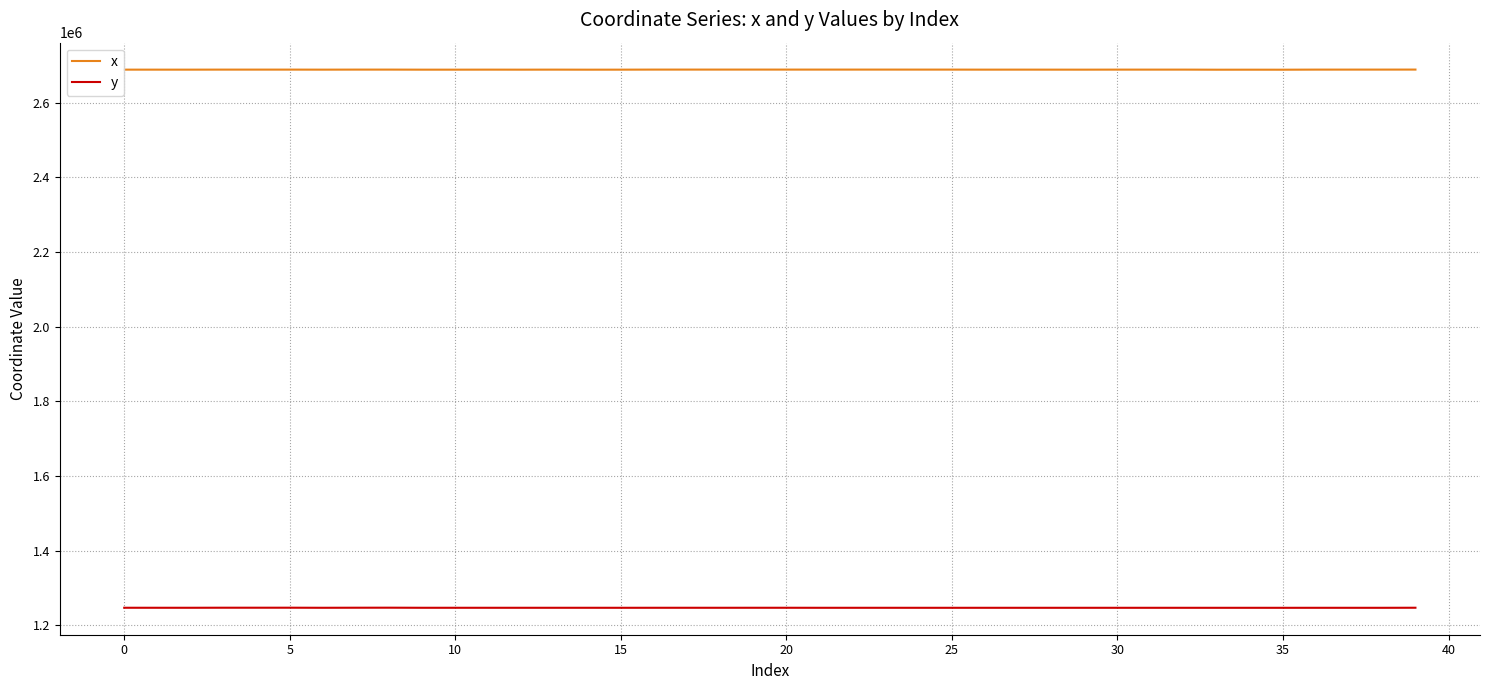

Which series has the largest total across all categories?

x